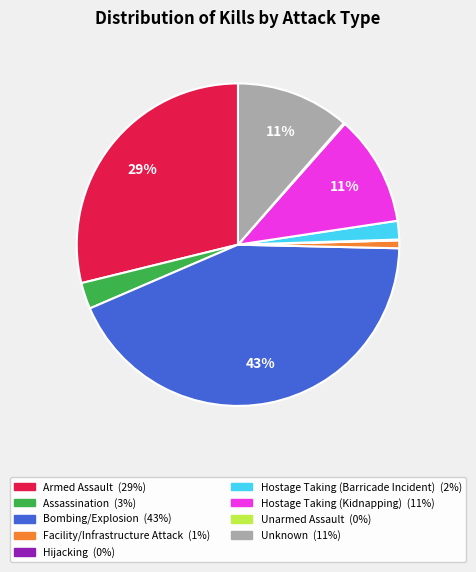

What is the largest slice in the pie chart?

Bombing/Explosion